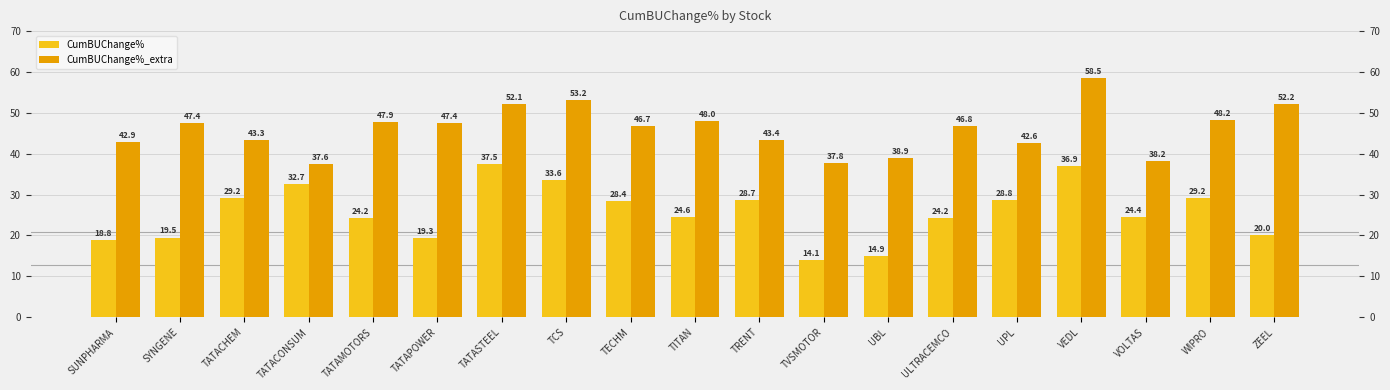

Reading left to right, list all the values displayed in this chart.

CumBUChange%: SUNPHARMA=18.8	SYNGENE=19.5	TATACHEM=29.2	TATACONSUM=32.7	TATAMOTORS=24.2	TATAPOWER=19.3	TATASTEEL=37.5	TCS=33.6	TECHM=28.4	TITAN=24.6	TRENT=28.7	TVSMOTOR=14.1	UBL=14.9	ULTRACEMCO=24.2	UPL=28.8	VEDL=36.9	VOLTAS=24.4	WIPRO=29.2	ZEEL=20.0
CumBUChange%_extra: SUNPHARMA=42.9	SYNGENE=47.4	TATACHEM=43.3	TATACONSUM=37.6	TATAMOTORS=47.9	TATAPOWER=47.4	TATASTEEL=52.1	TCS=53.2	TECHM=46.7	TITAN=48.0	TRENT=43.4	TVSMOTOR=37.8	UBL=38.9	ULTRACEMCO=46.8	UPL=42.6	VEDL=58.5	VOLTAS=38.2	WIPRO=48.2	ZEEL=52.2